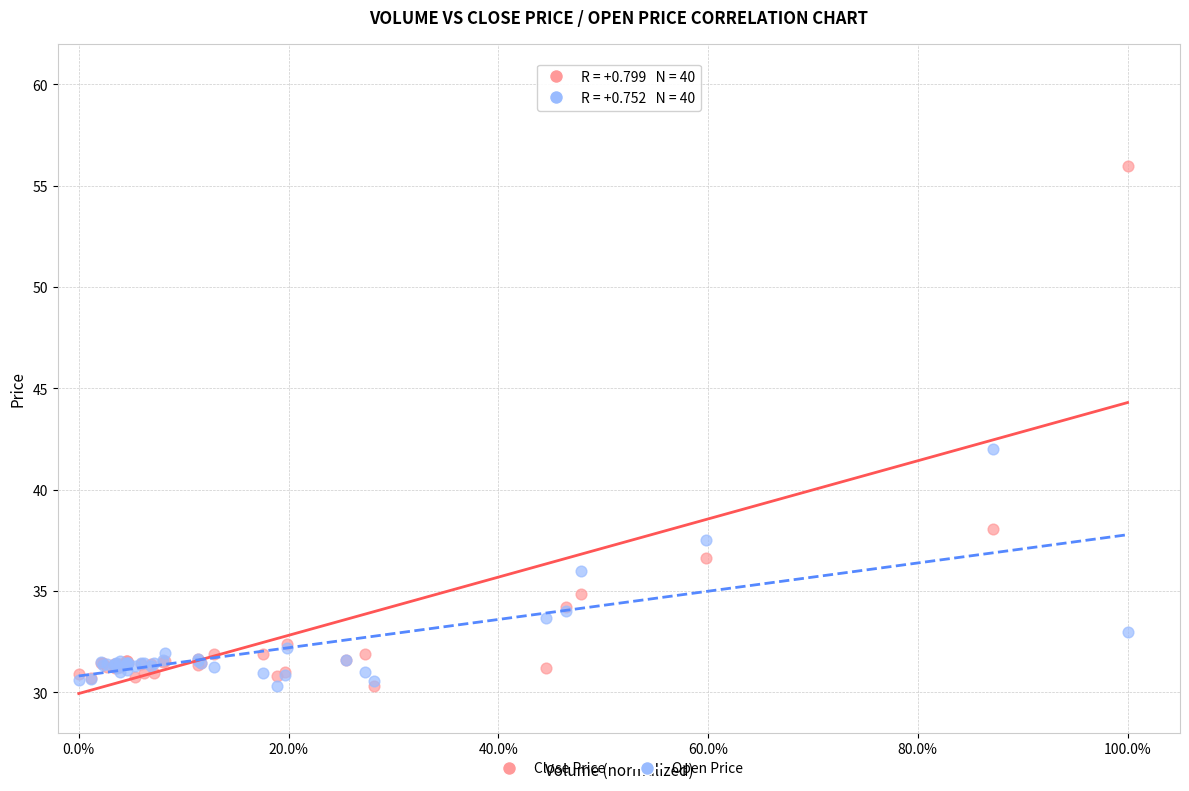

What are all the series names shown in the legend?

Close Price, Open Price